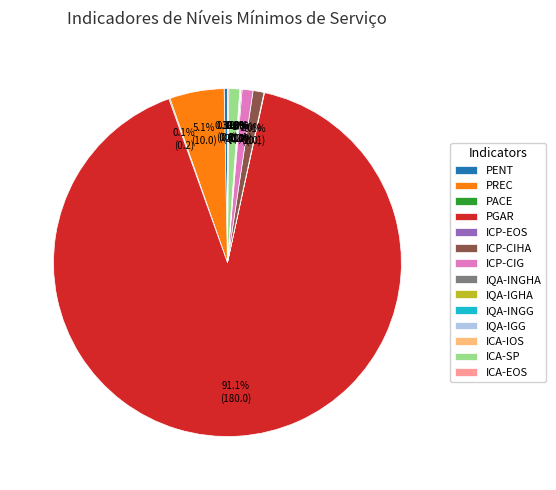

Is it true that PGAR is 91% of the pie?

True